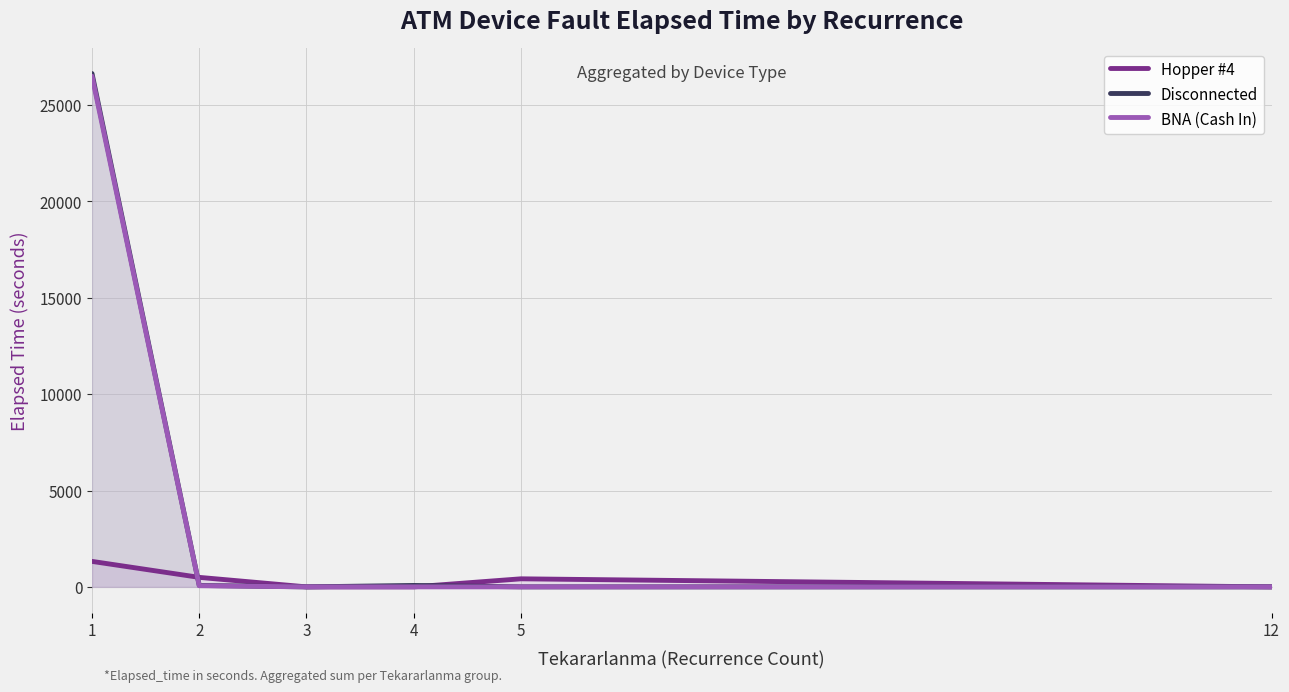

What are all the series names shown in the legend?

Hopper #4, Disconnected, BNA (Cash In)